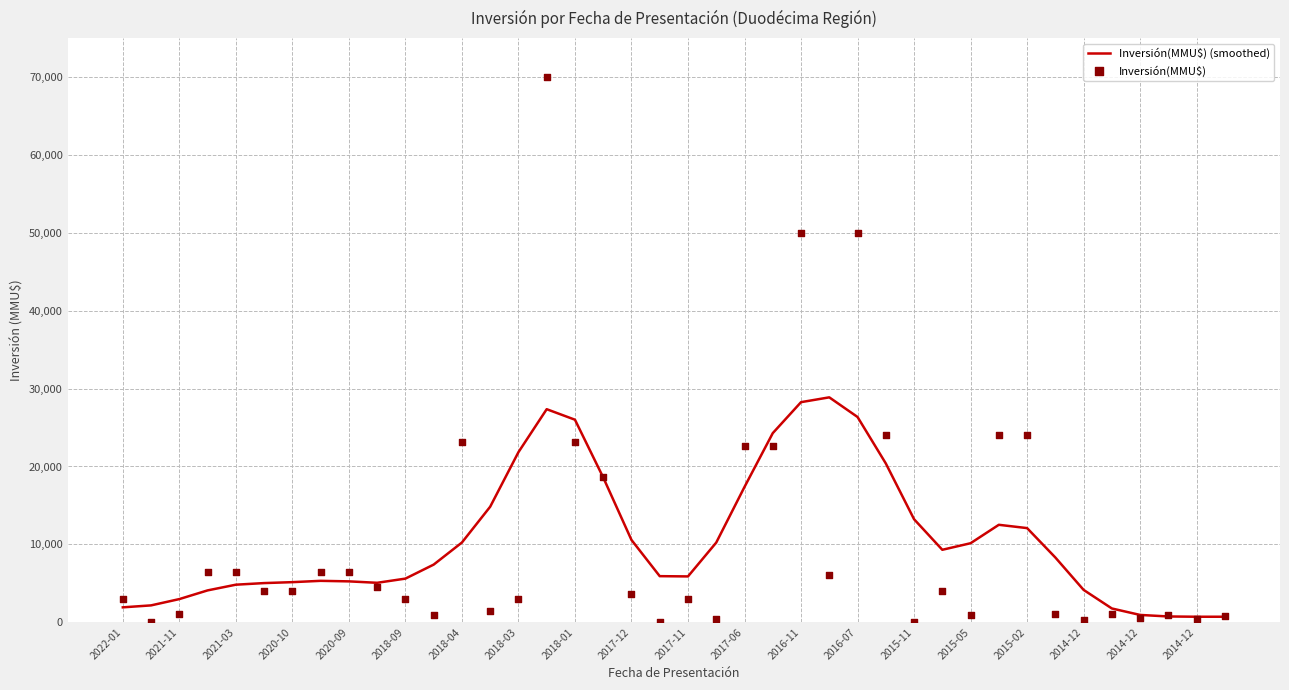

Which series reaches the minimum Y coordinate?

Inversión(MMU$)